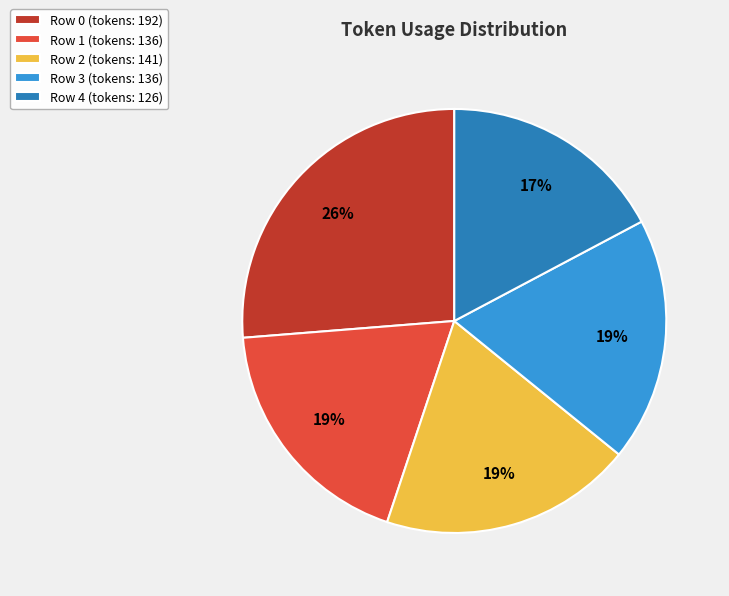

What percentage is the Row 2 slice, to the nearest percent?

19%